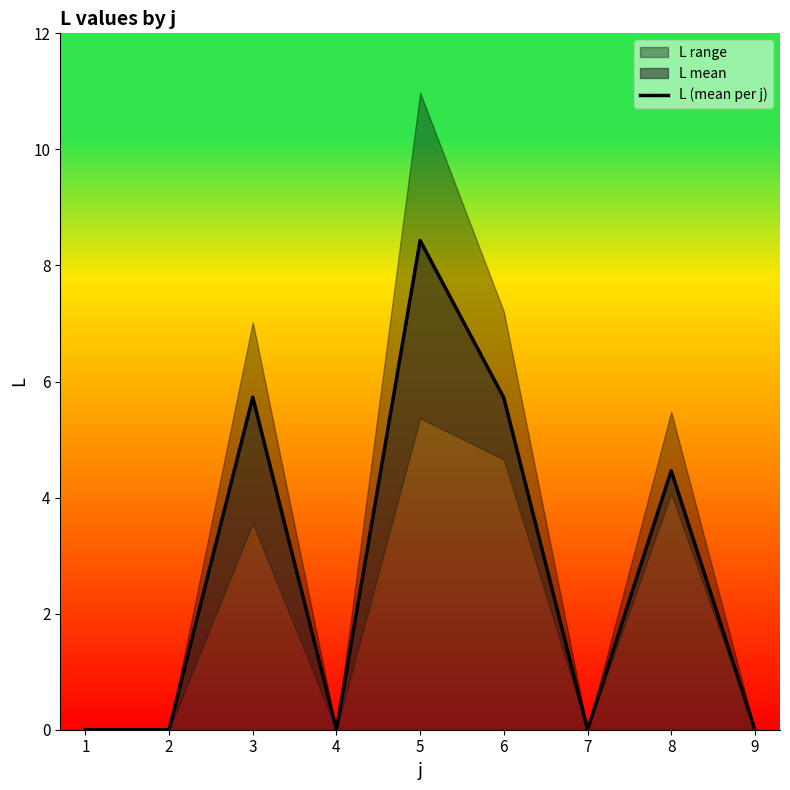

Reading right to left, list all the values displayed in this chart.

0.0	4.5	0.0	5.7	8.4	0.0	5.7	0.0	0.0